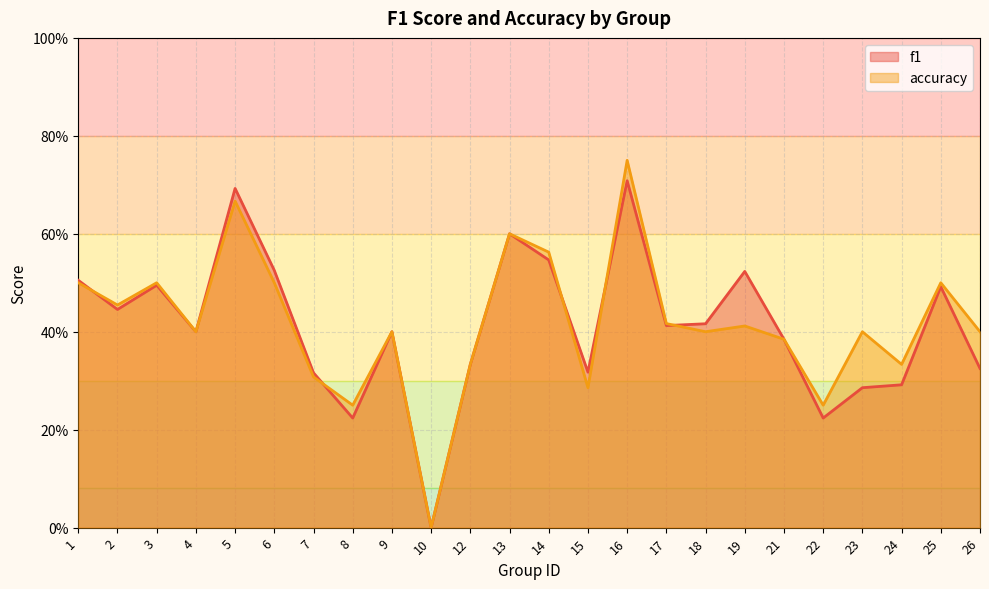

At how many categories does at least one series exceed 0?

23